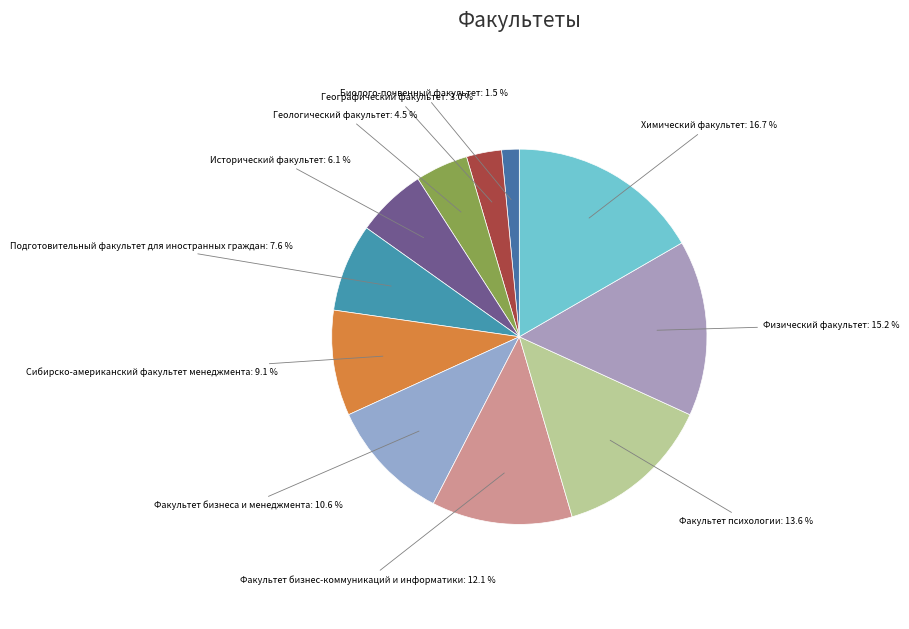

Which slice is the smallest?

Биолого-почвенный факультет